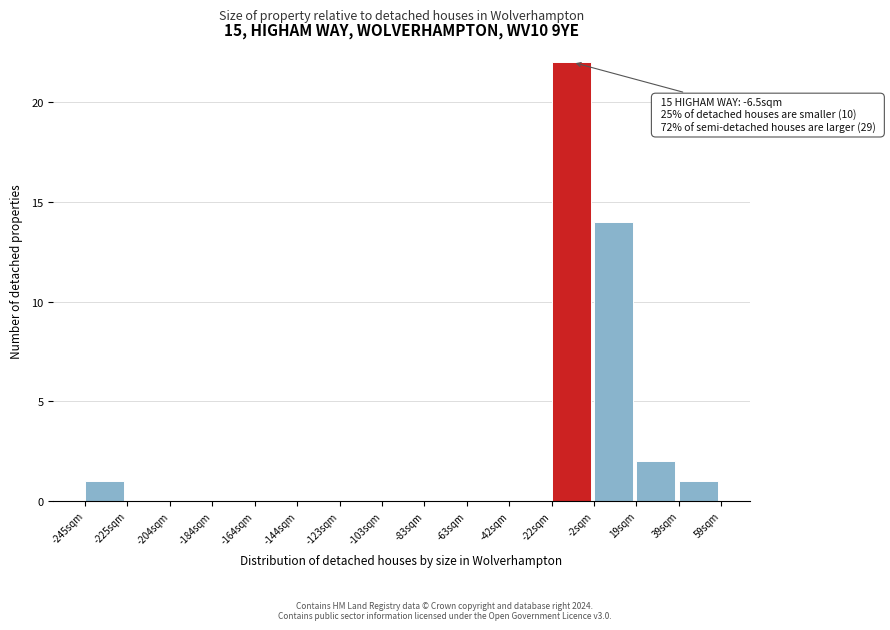

Which range on the x-axis has the tallest bar?

-20 to 0